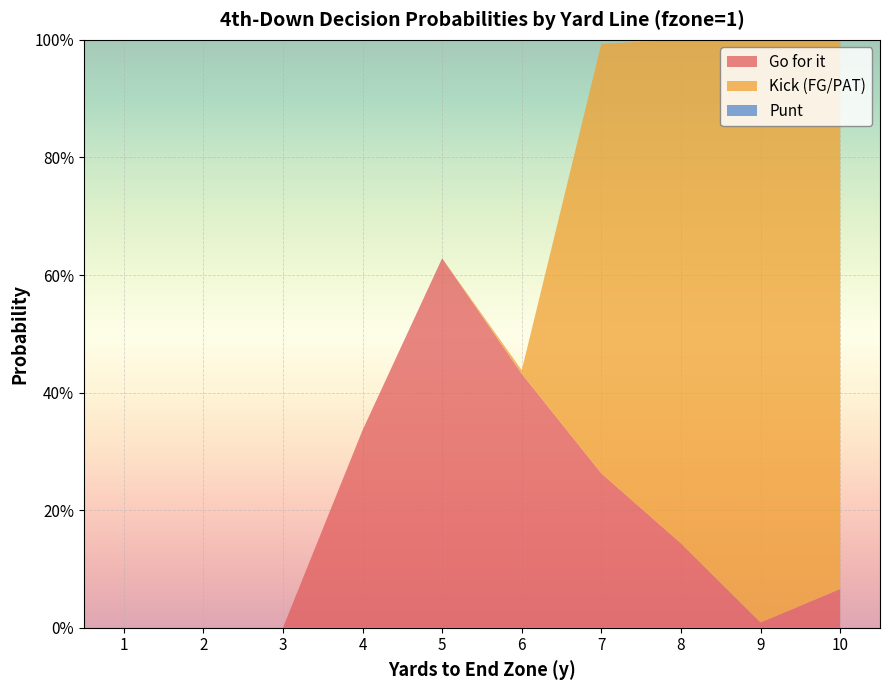

Reading left to right, extract all data points from this chart.

gofor: 1=0.0	2=0.0	3=0.0	4=0.3	5=0.6	6=0.4	7=0.3	8=0.1	9=0.0	10=0.1
kick: 1=0.0	2=0.0	3=0.0	4=0.0	5=0.0	6=0.0	7=0.7	8=0.9	9=1.0	10=0.9
punt: 1=0.0	2=0.0	3=0.0	4=0.0	5=0.0	6=0.0	7=0.0	8=0.0	9=0.0	10=0.0